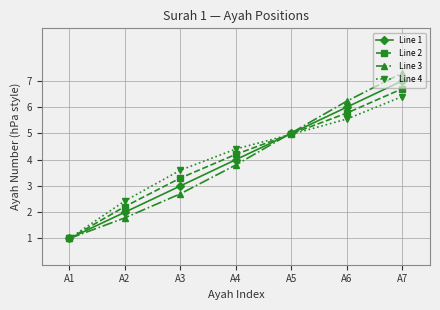

Which series has the largest range (max minus min)?

Line 3